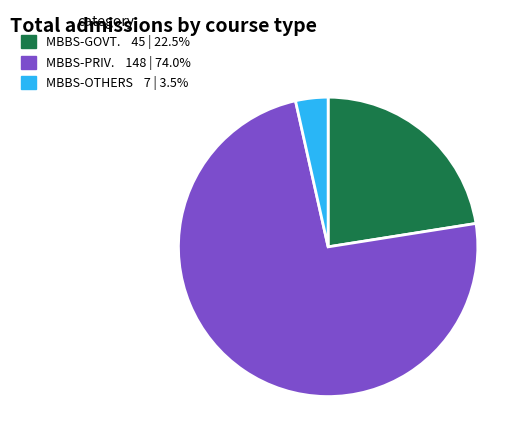

Rank the categories by value from highest to lowest.

MBBS-PRIV., MBBS-GOVT., MBBS-OTHERS